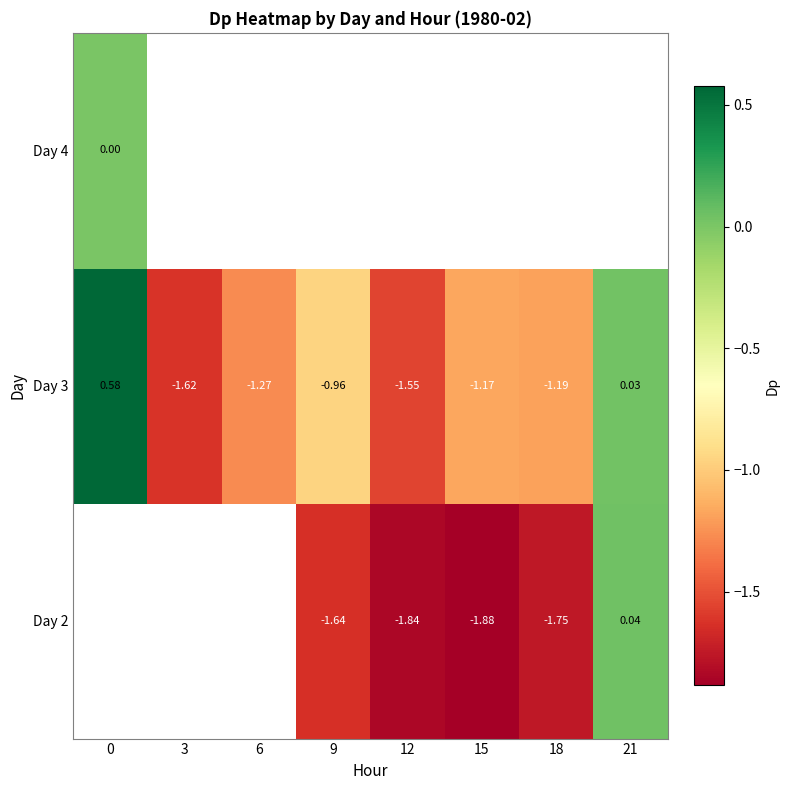

What is the spread (max minus min) of values at 12?

0.3